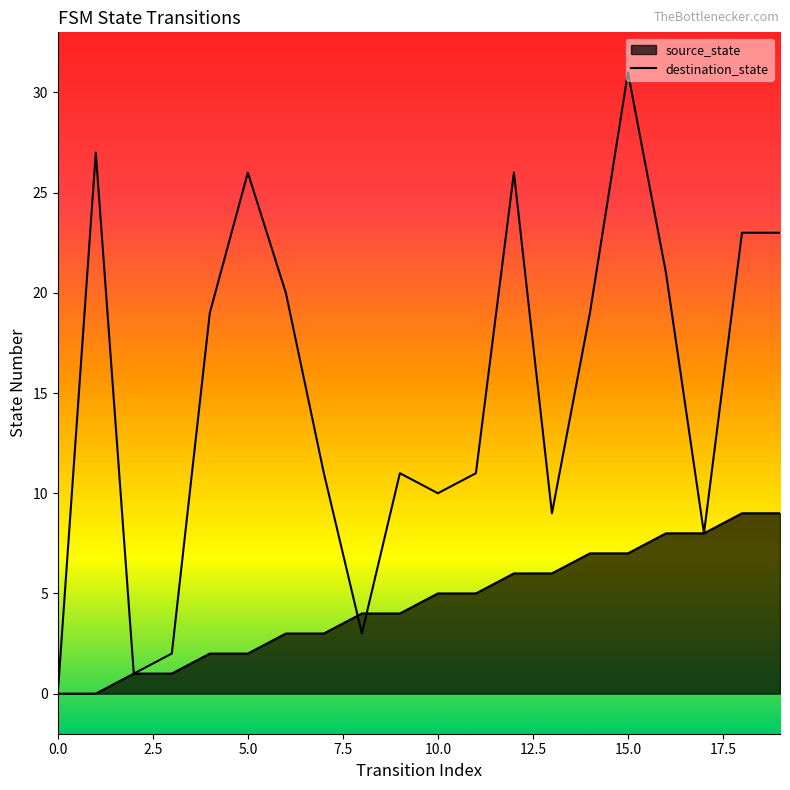

What is the difference between the values at 10 and 12?

16